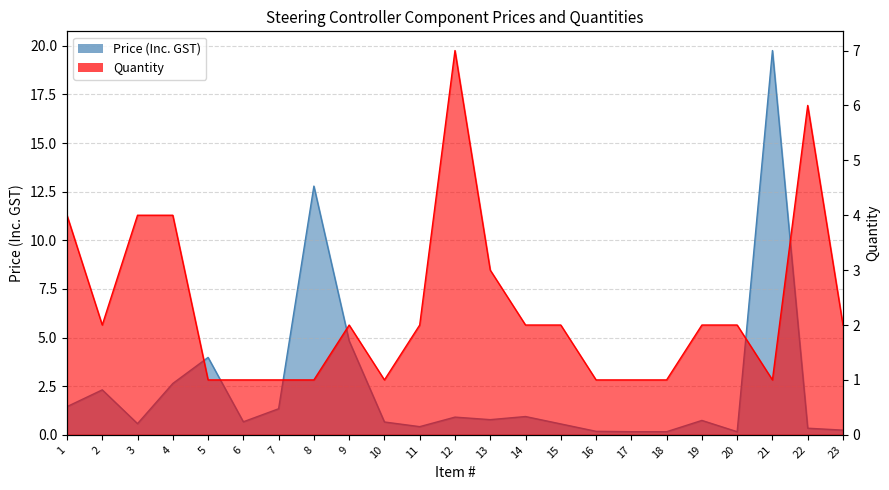

How many times do Price (Inc. GST) and Quantity cross each other?

8